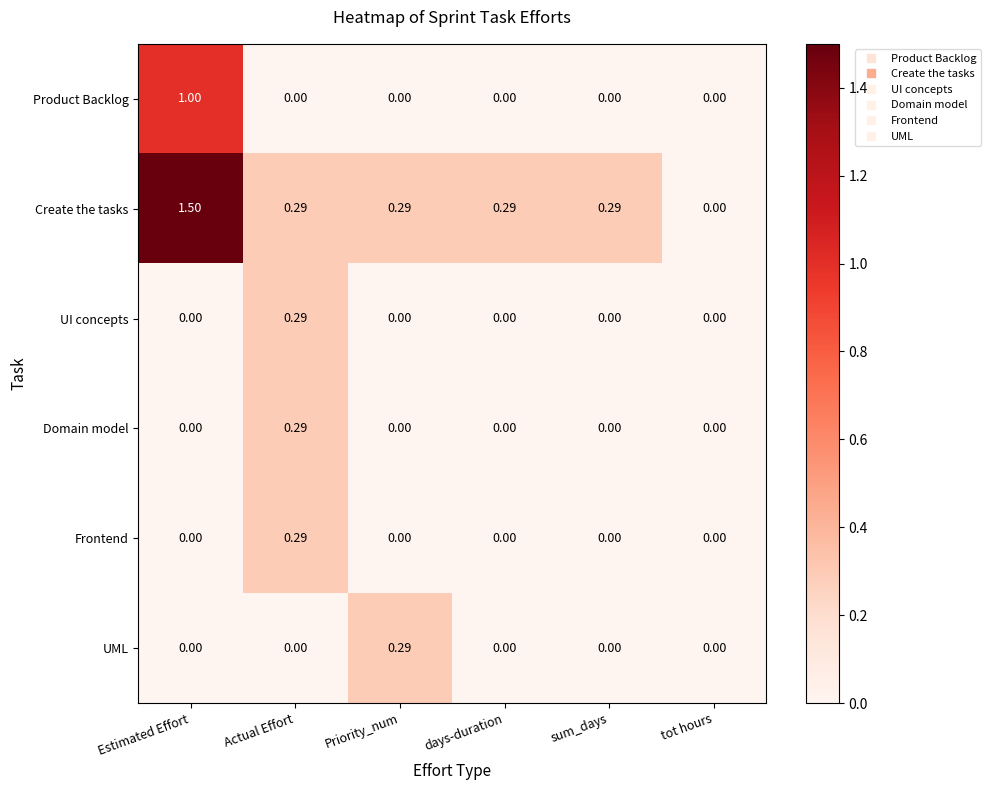

At which category is the sum across all series the highest?

Estimated Effort